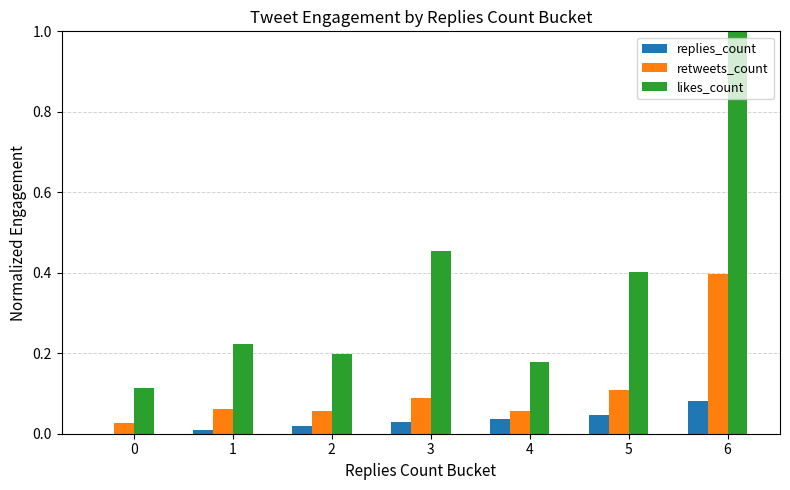

At which category is the sum across all series the highest?

6